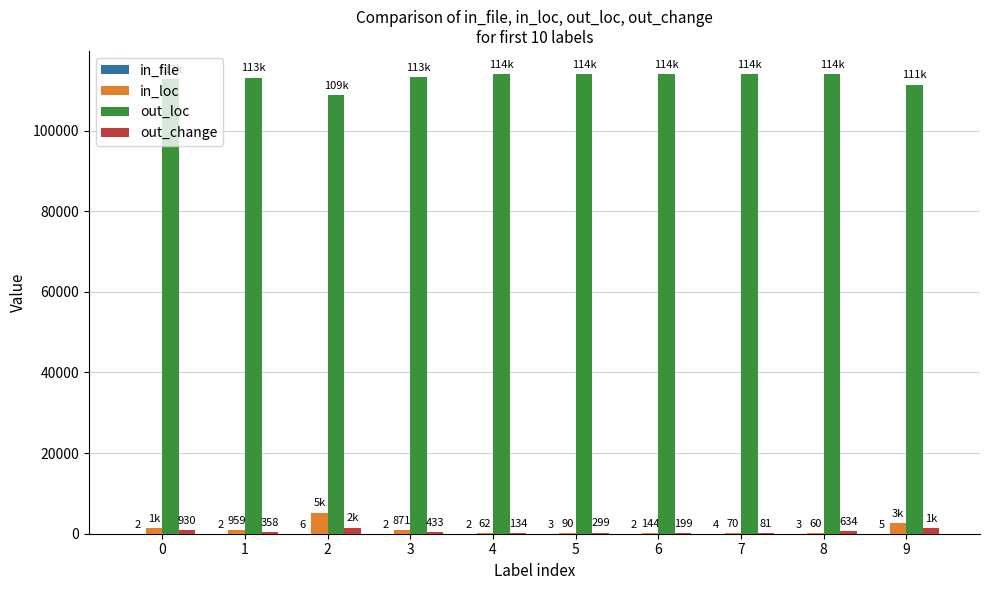

Which series has the largest total across all categories?

out_loc